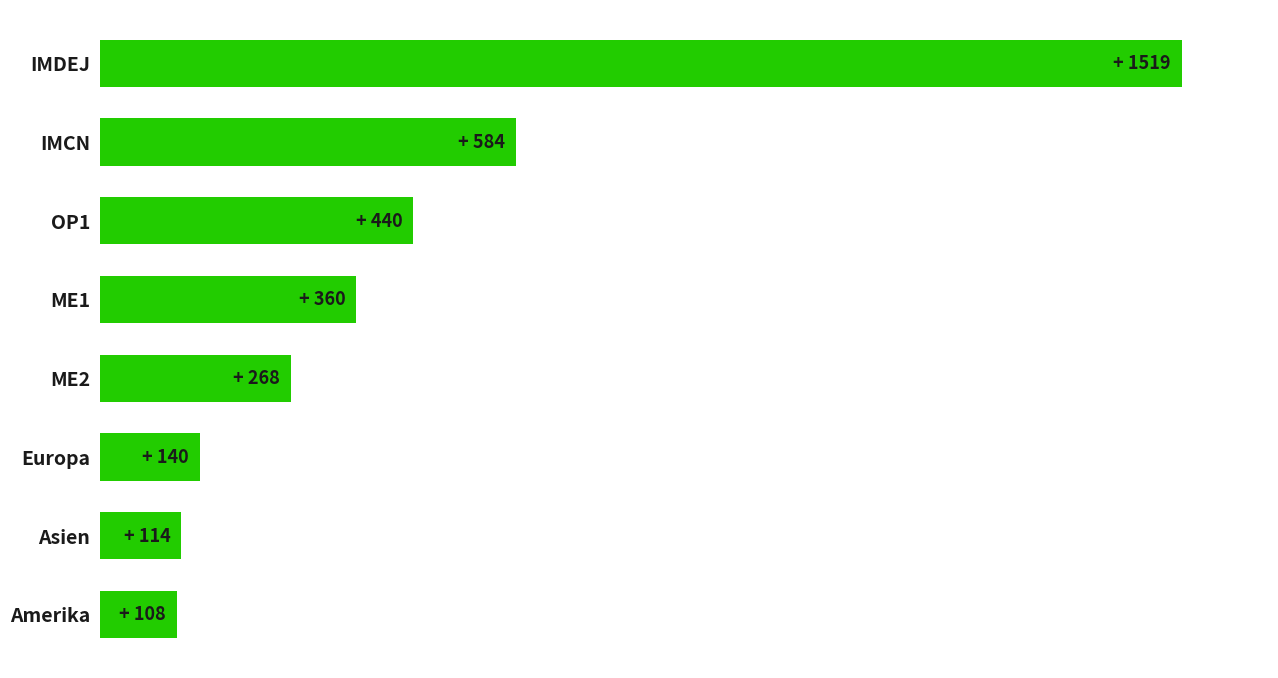

Are the bars horizontal?

Yes